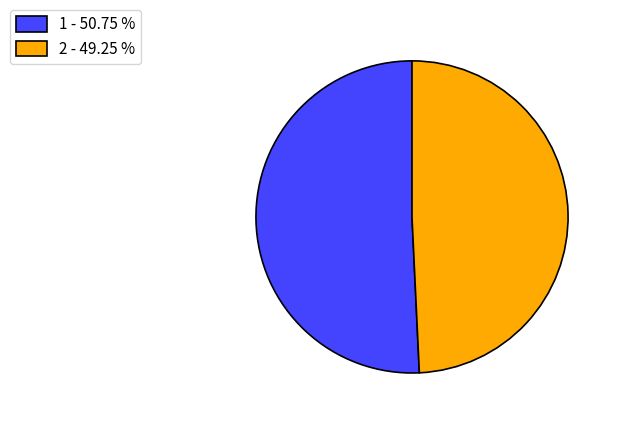

Which slice is the smallest?

2